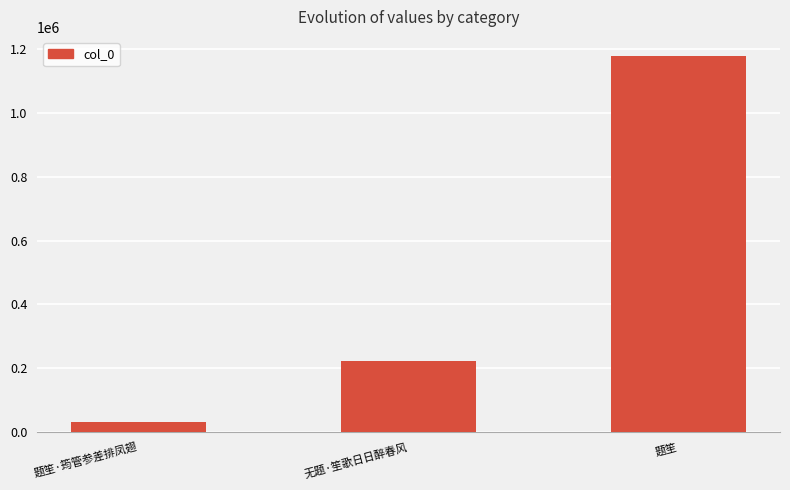

Which label corresponds to the largest value in the chart?

题笙